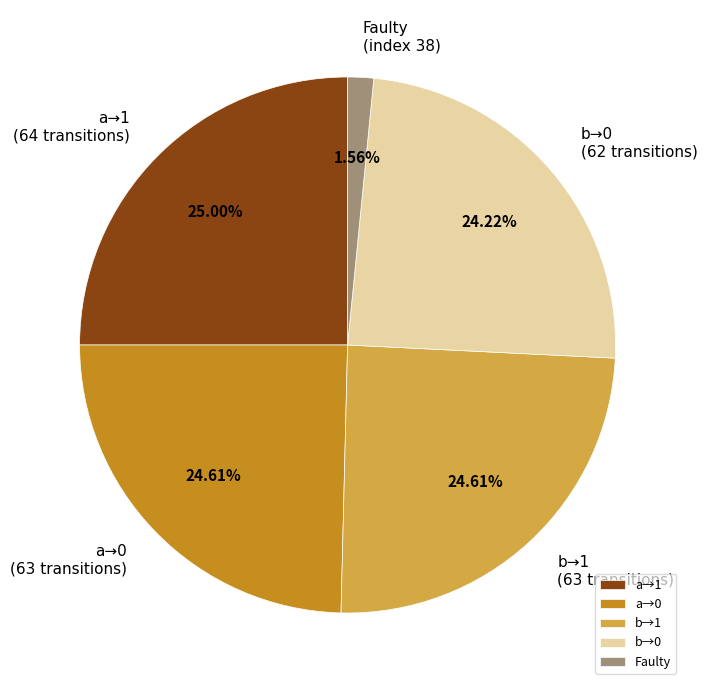

How many slices are in this pie chart?

5